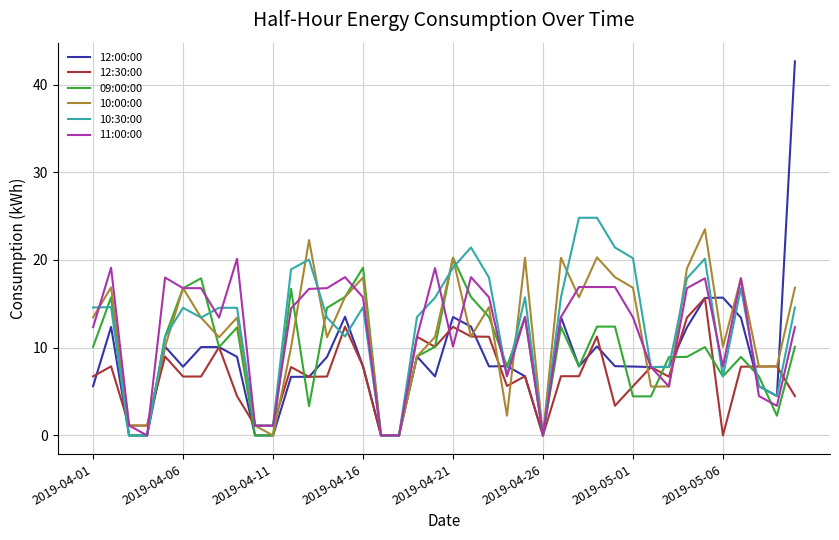

Which series has the largest range (max minus min)?

12:00:00